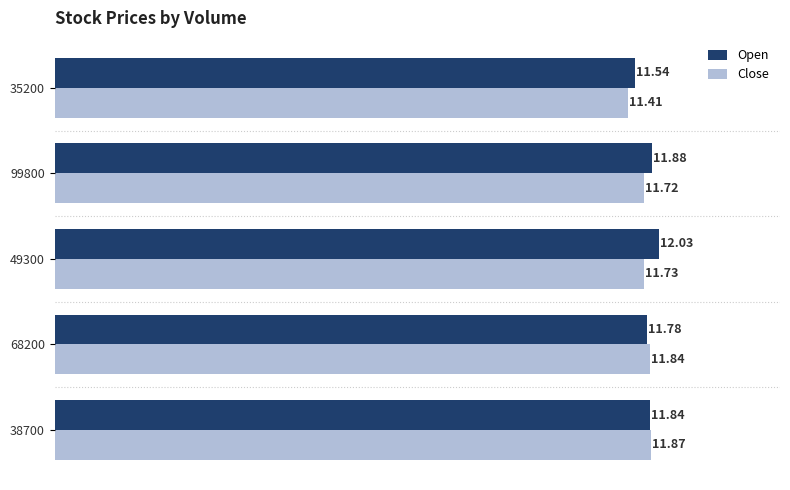

Where is Open nearest to the value 11?

35200